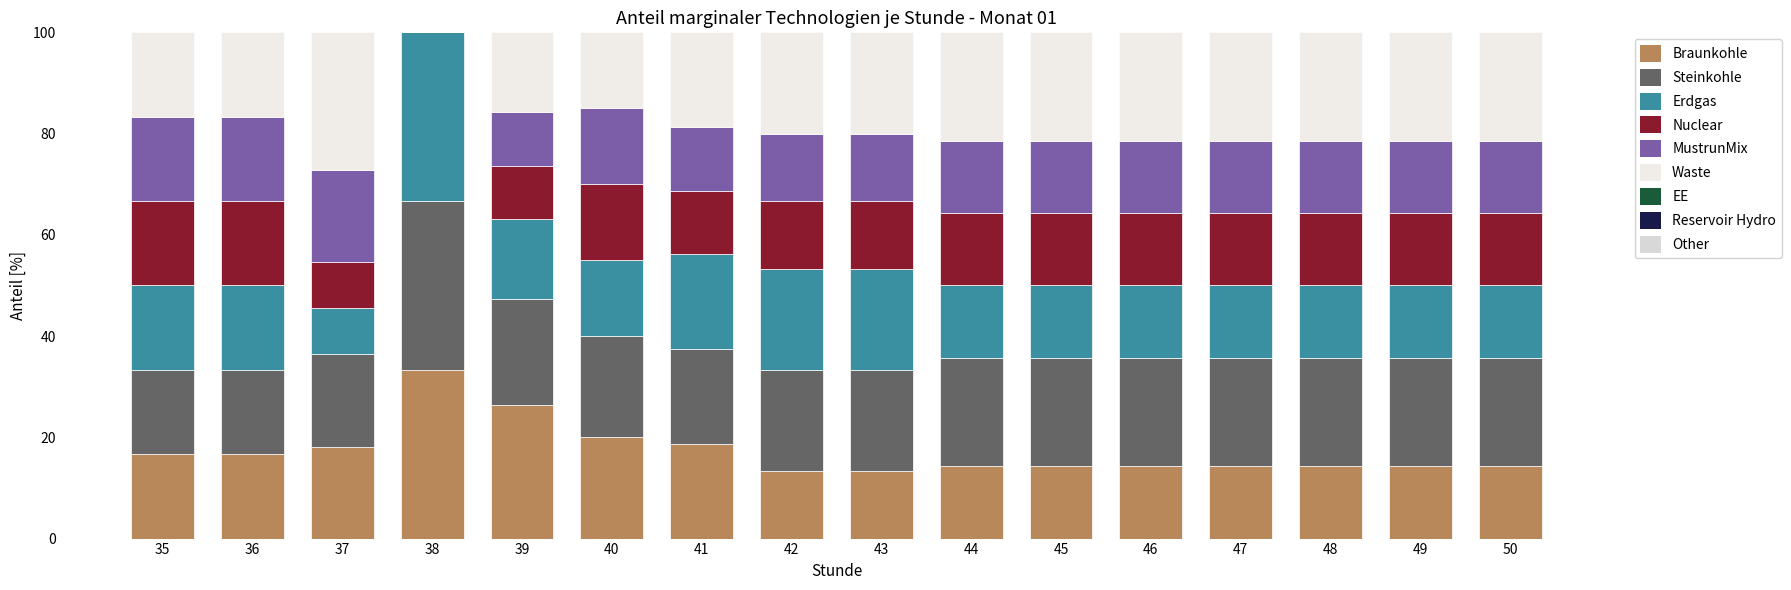

What is the total value across all series at 37?

100.0